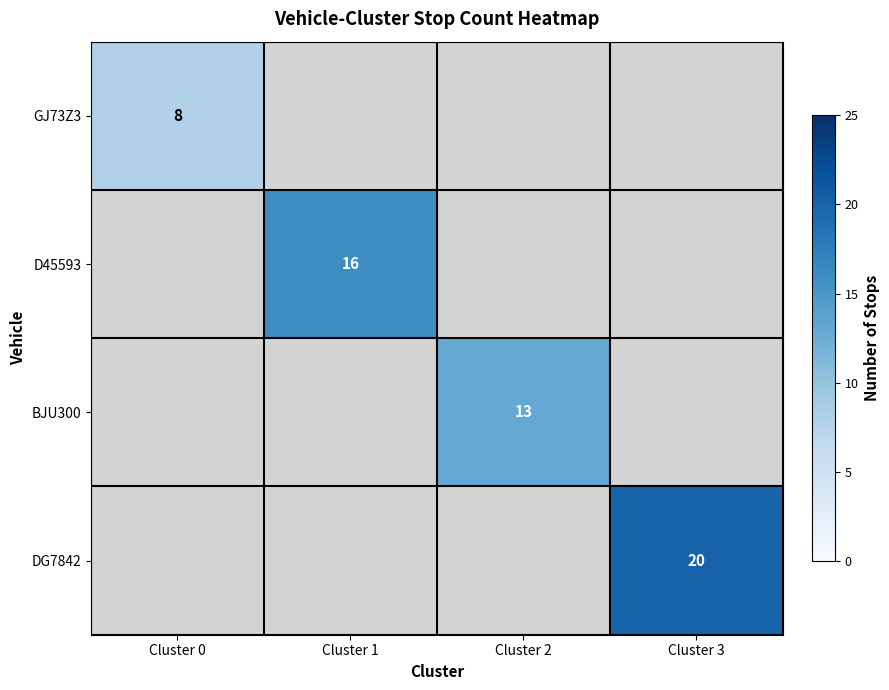

How many categories are shown in the chart?

4